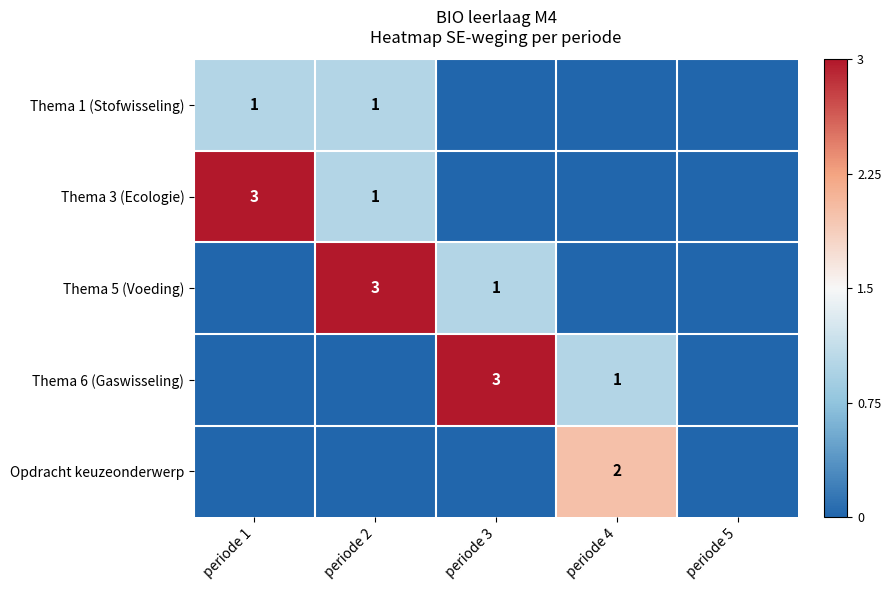

The value of Thema 3 (Ecologie) at periode 1 is 1.0. True or false?

False